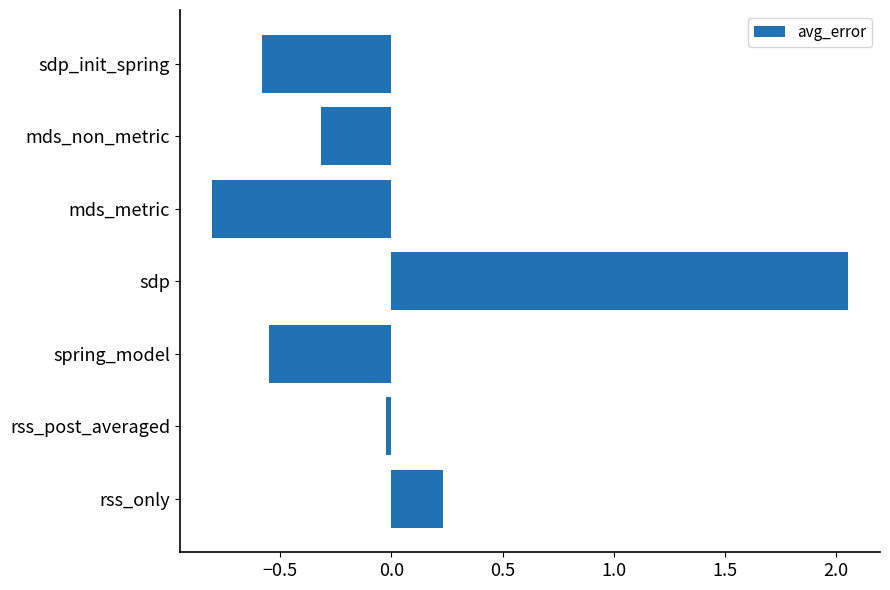

Between sdp_init_spring and rss_post_averaged, which is larger?

rss_post_averaged